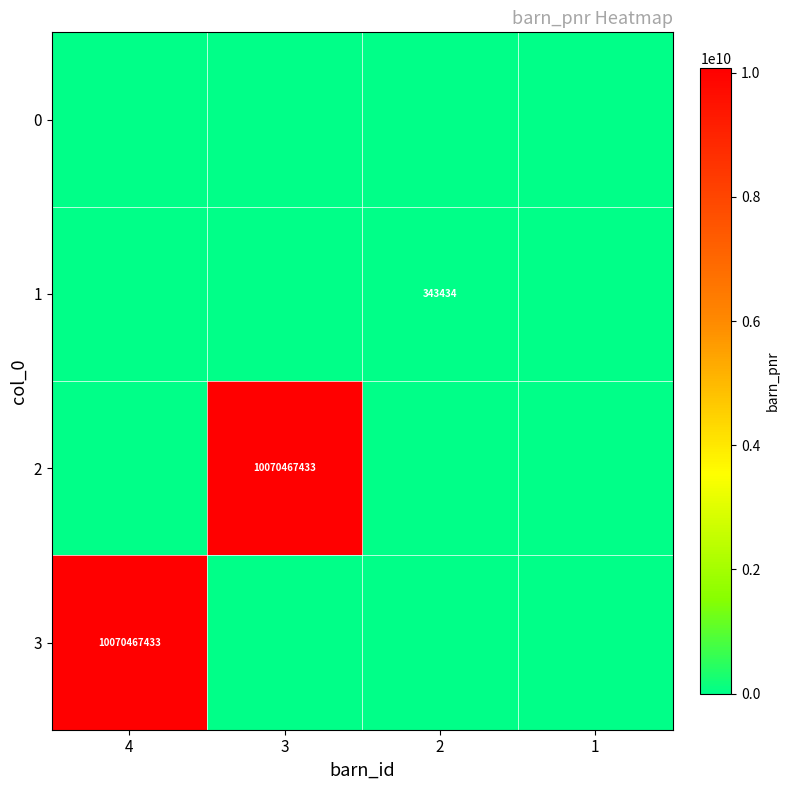

Is it true that 1 equals 343434 at 2?

True